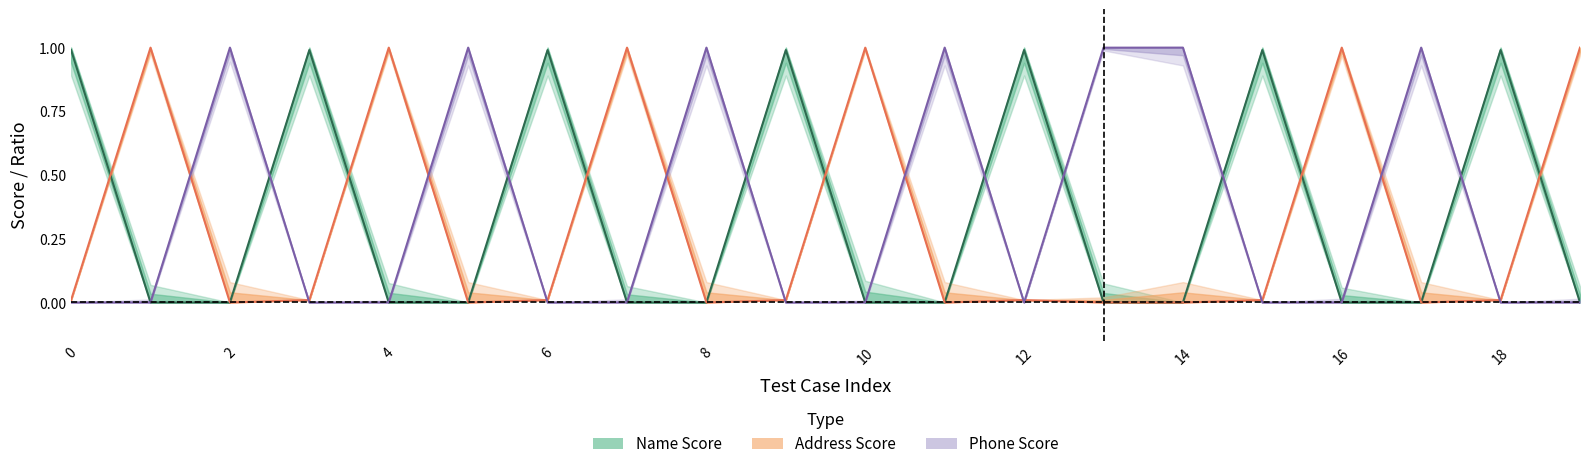

What is the sum of all Phone Score values?

7.0